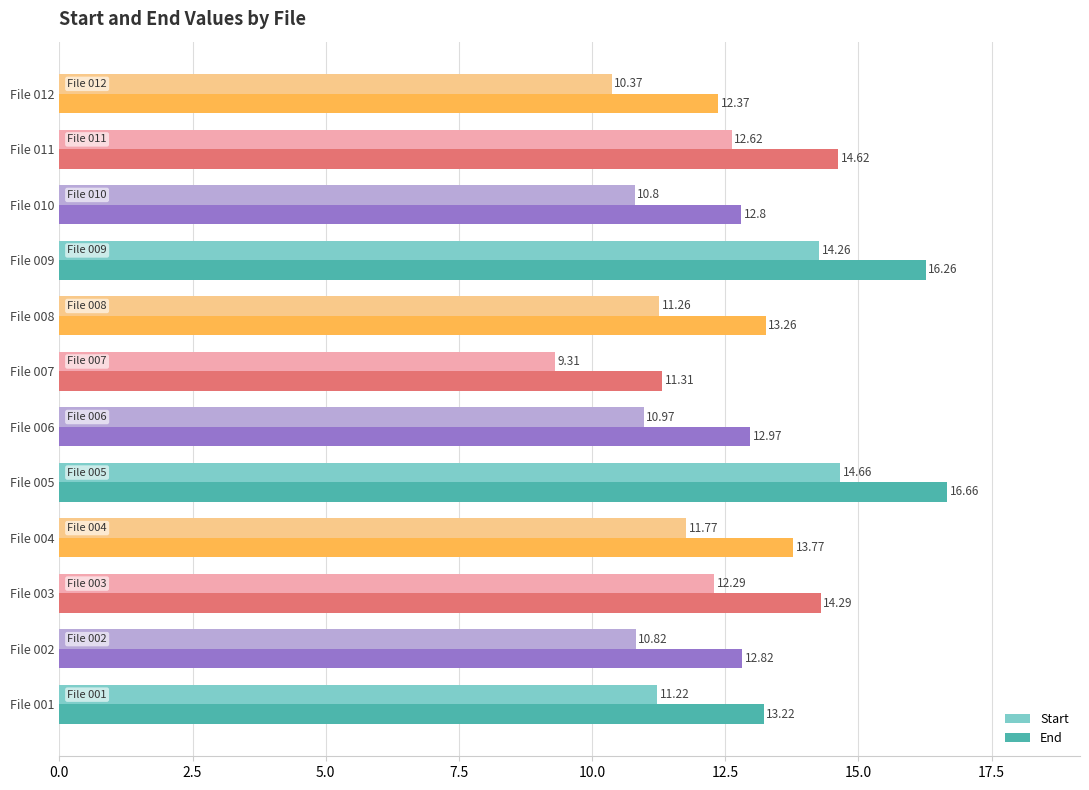

What is the difference between the highest and lowest values at File 011?

2.0